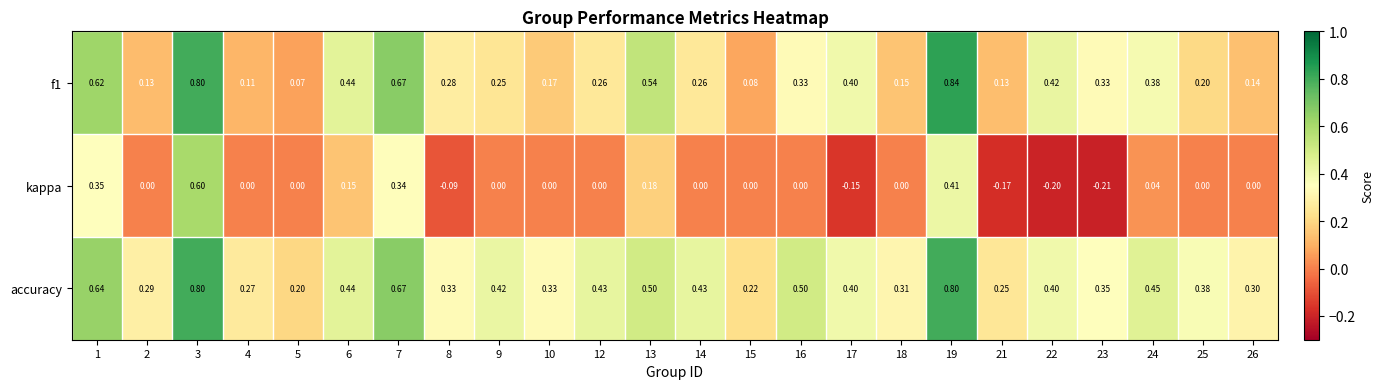

Which series has the widest spread of values?

kappa